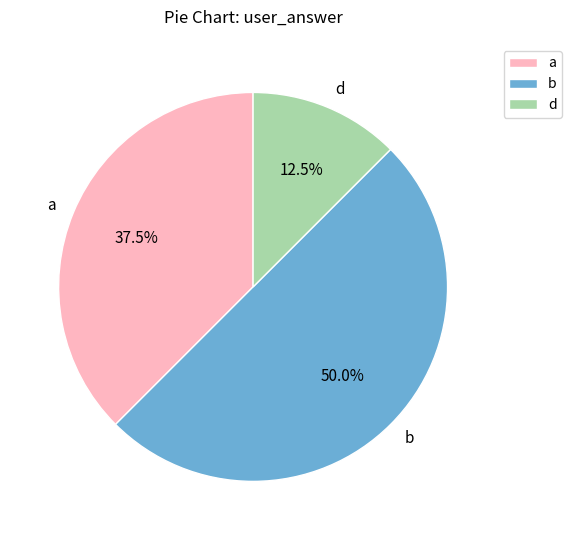

Which has a higher value, a or b?

b